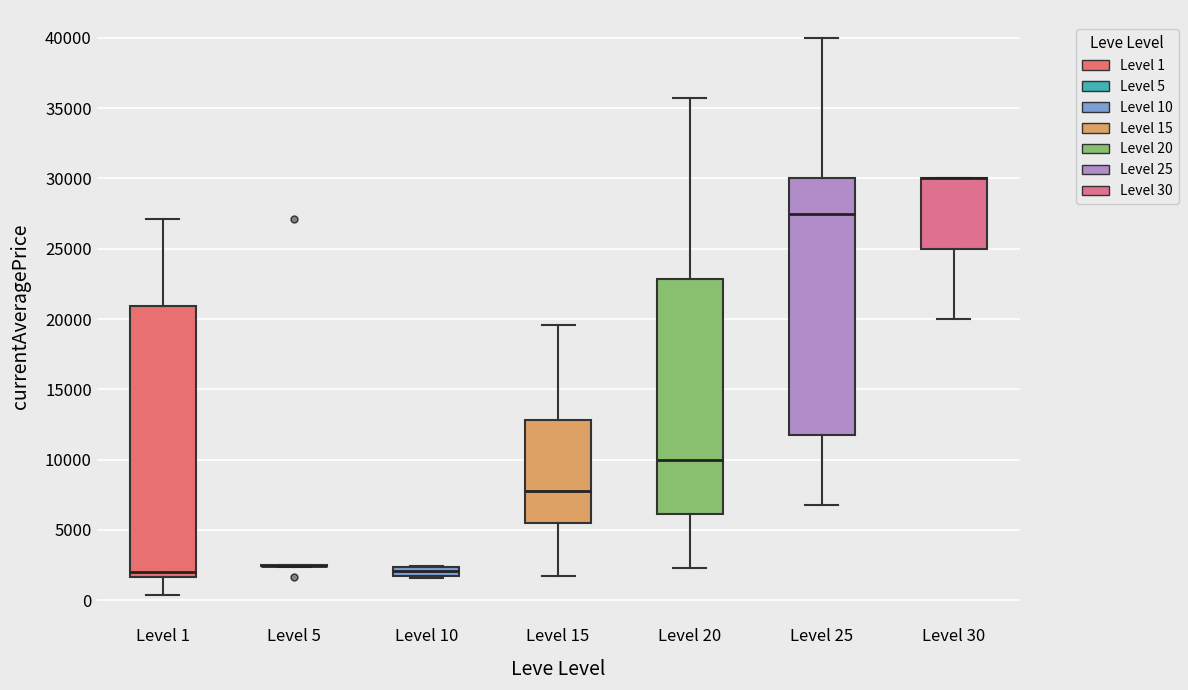

Where does the lower whisker of the box for Level 20 end on the y-axis? The values are not printed on the chart, so give them approximately, as read against the axis.

2500